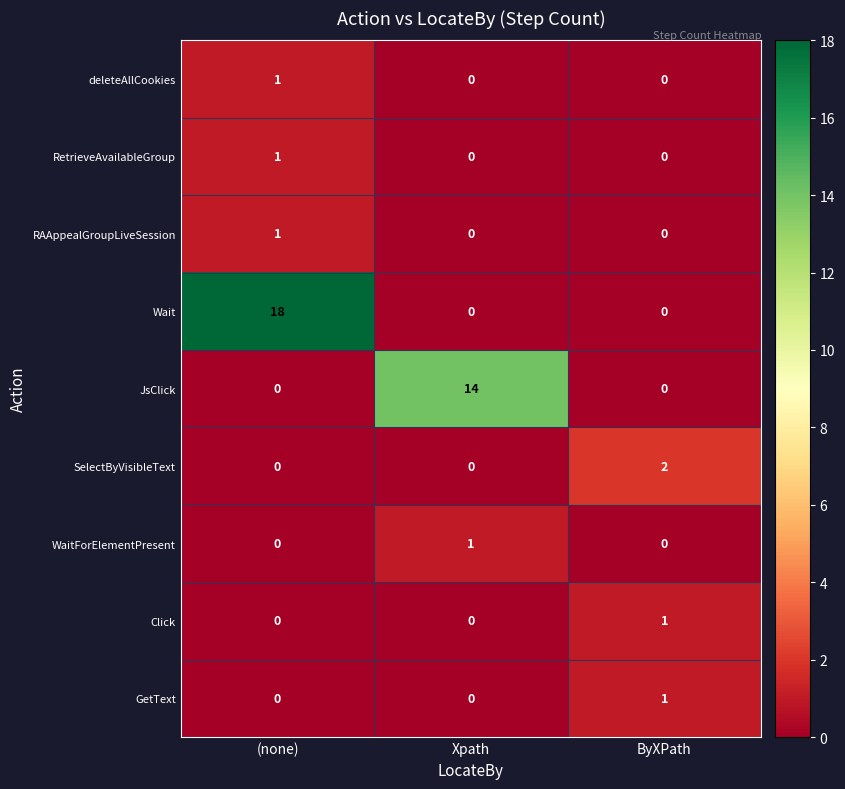

What is the average value of the Wait series?

6